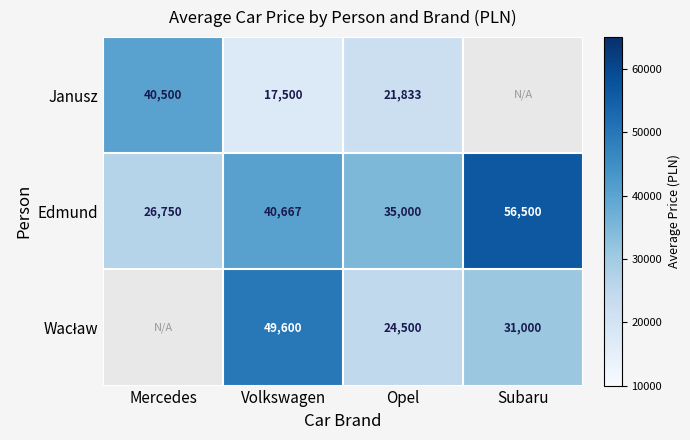

List the labels in order of Edmund value, smallest first.

Mercedes, Opel, Volkswagen, Subaru